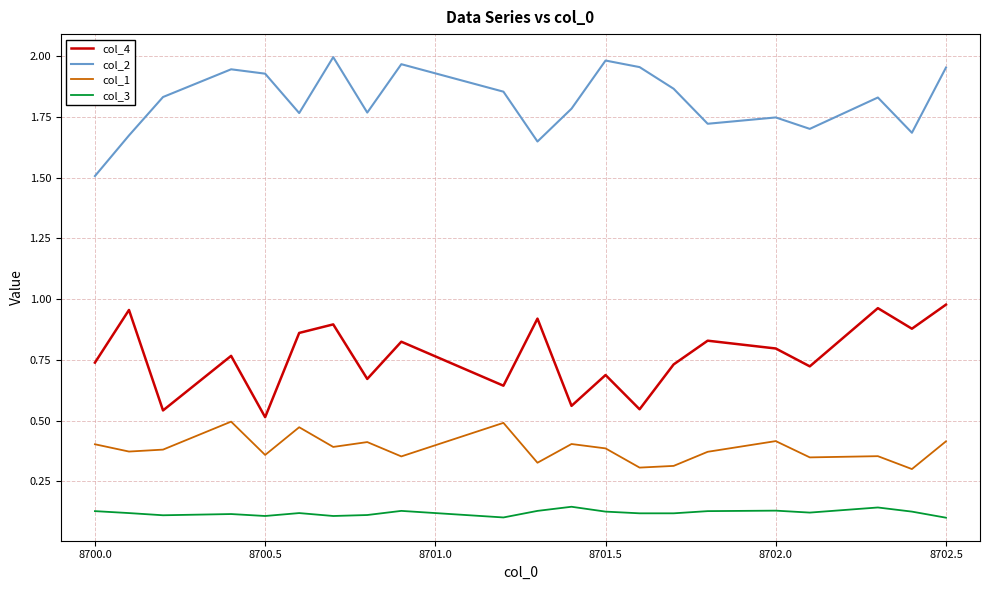

True or false: col_3 and col_1 cross at least once.

False